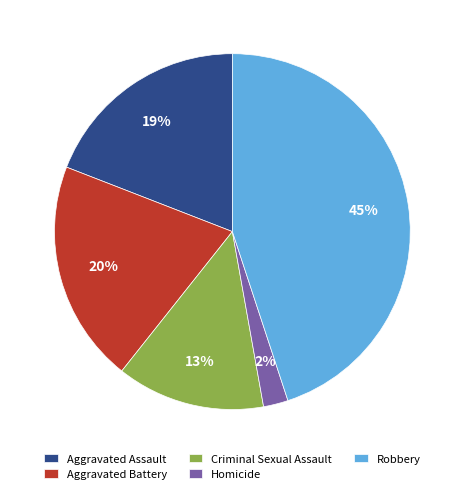

What is the largest slice in the pie chart?

Robbery